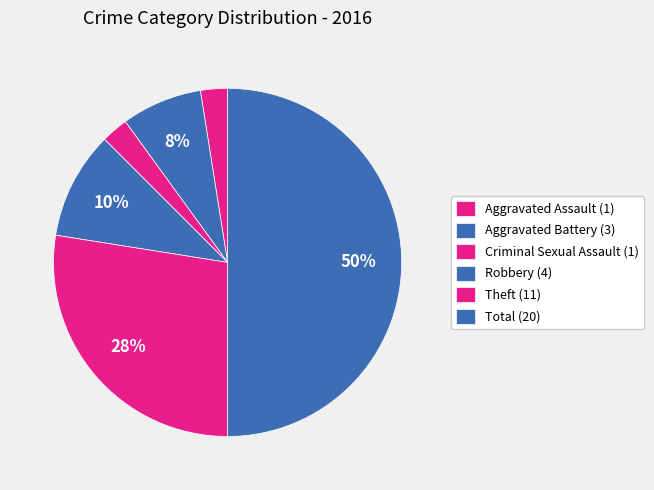

How many slices are in this pie chart?

6